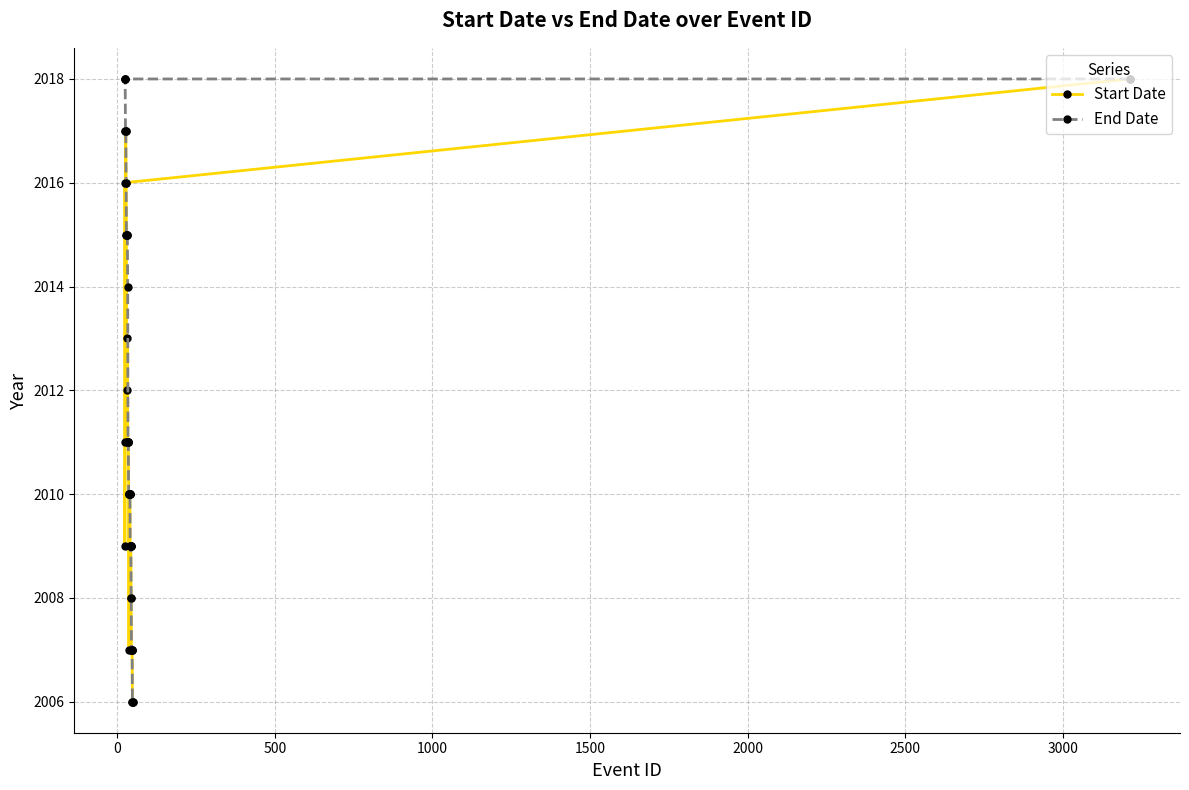

Which series has the largest total across all categories?

End Date